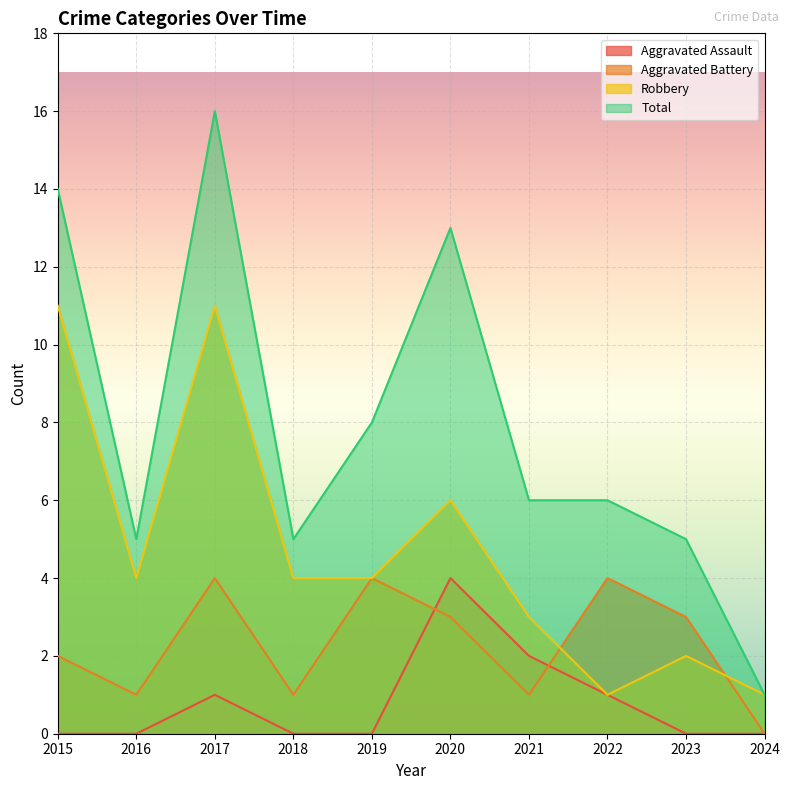

How many categories are shown in the chart?

10